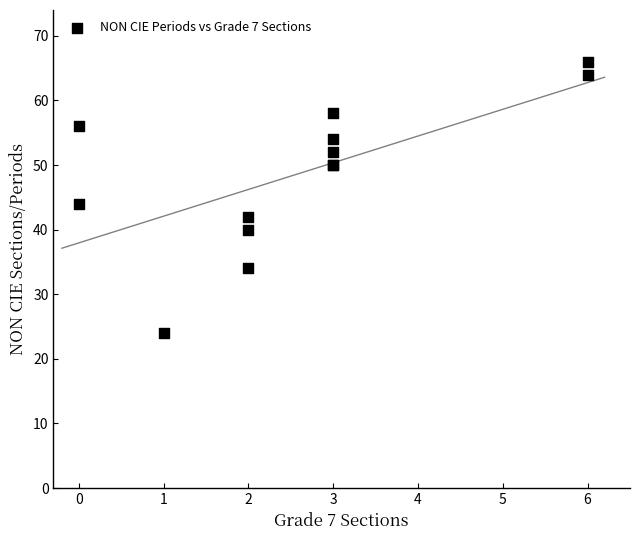

What Y value in the scatter plot is closest to 45?

44